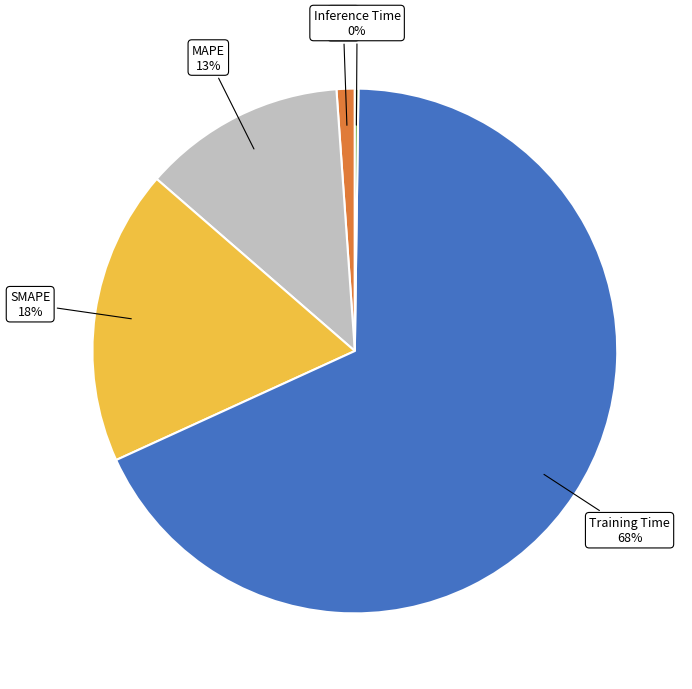

To the nearest percent, what is the average slice percentage?

20%